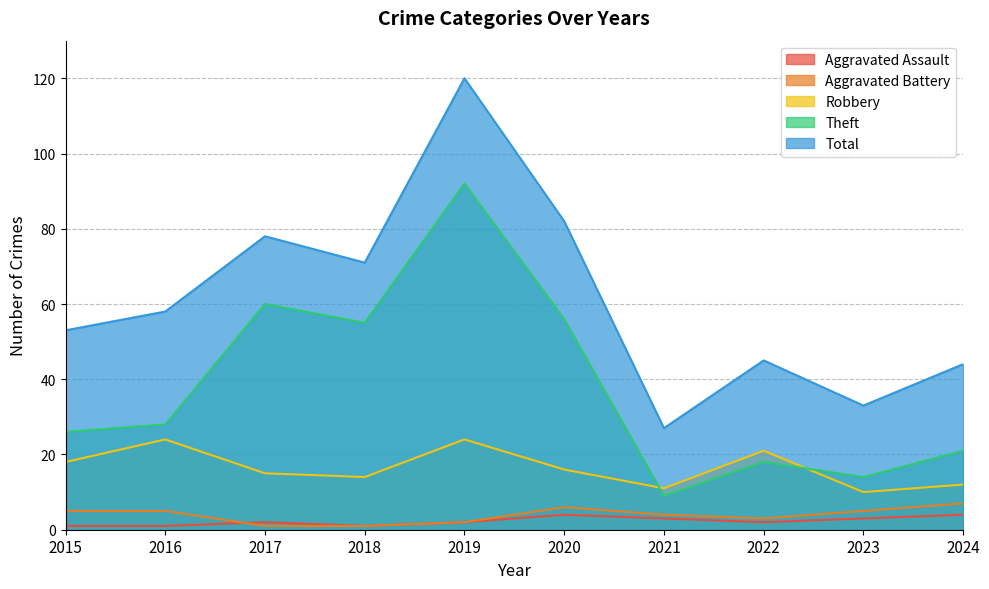

What is the value of the Theft point at the 7th from the left?

9